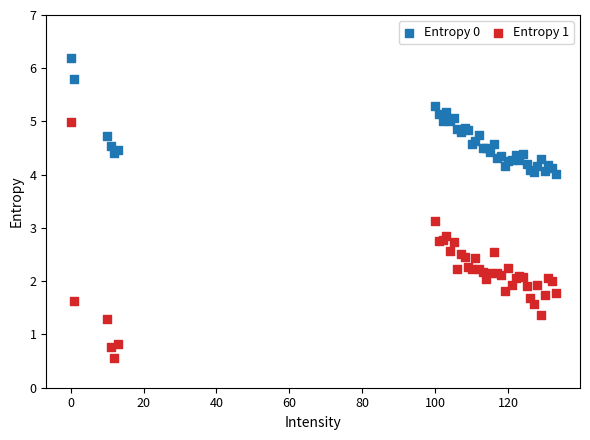

Which series reaches the maximum Y coordinate?

Entropy 0